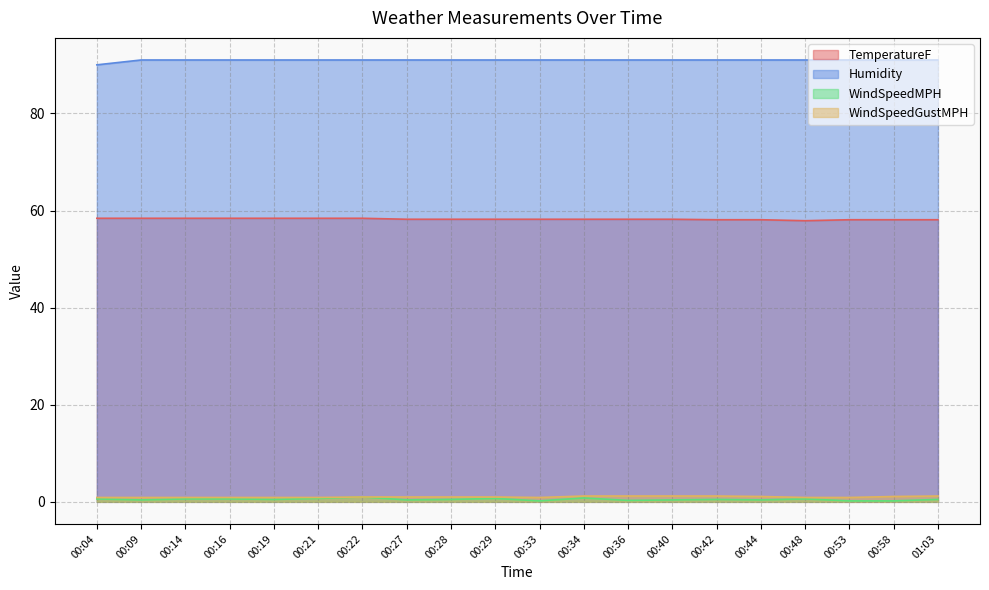

Reading left to right, what are all the values shown in this chart?

TemperatureF: 58.4	58.4	58.4	58.4	58.4	58.4	58.4	58.2	58.2	58.2	58.2	58.2	58.2	58.2	58.1	58.1	57.9	58.1	58.1	58.1
Humidity: 90.0	91.0	91.0	91.0	91.0	91.0	91.0	91.0	91.0	91.0	91.0	91.0	91.0	91.0	91.0	91.0	91.0	91.0	91.0	91.0
WindSpeedMPH: 0.6	0.4	0.6	0.6	0.5	0.7	1.0	0.4	0.5	0.7	0.2	0.8	0.3	0.4	0.5	0.4	0.6	0.2	0.2	0.5
WindSpeedGustMPH: 0.9	0.9	0.9	0.9	0.9	0.9	1.0	1.0	1.0	1.0	0.9	1.2	1.2	1.2	1.2	1.1	0.9	0.9	1.1	1.2